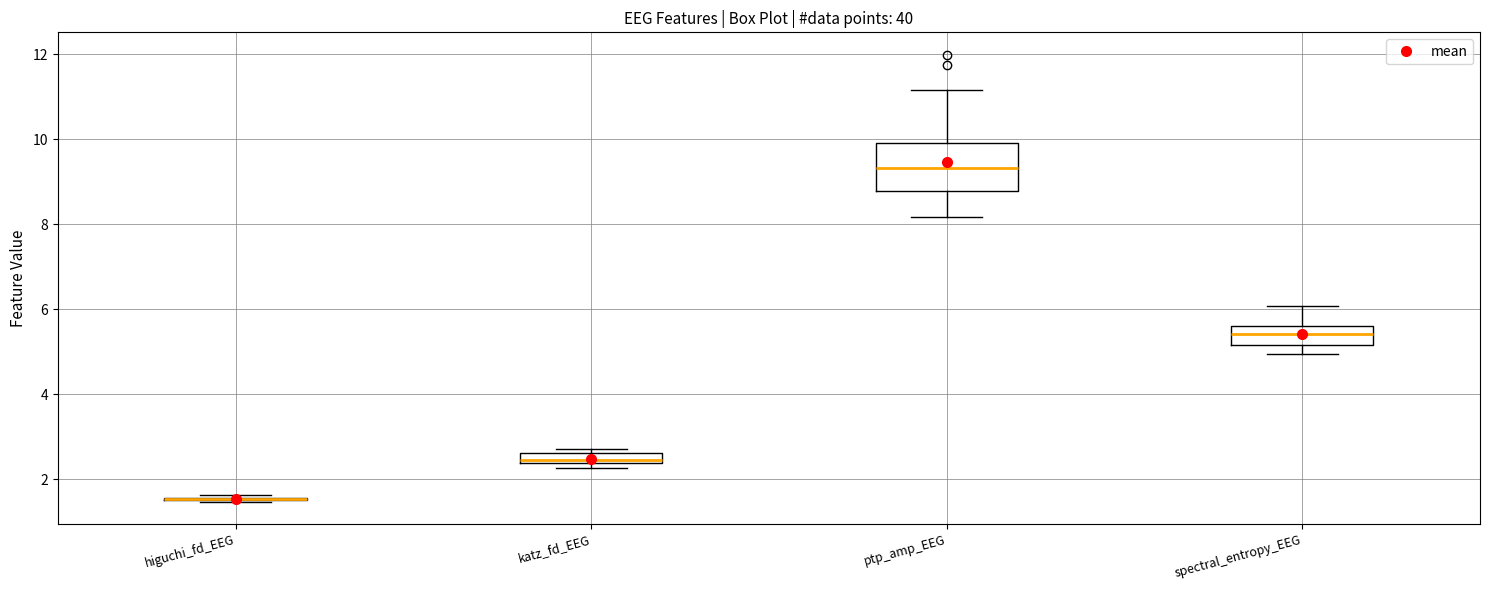

Which box is the tallest, from its lower edge to its upper edge?

ptp_amp_EEG